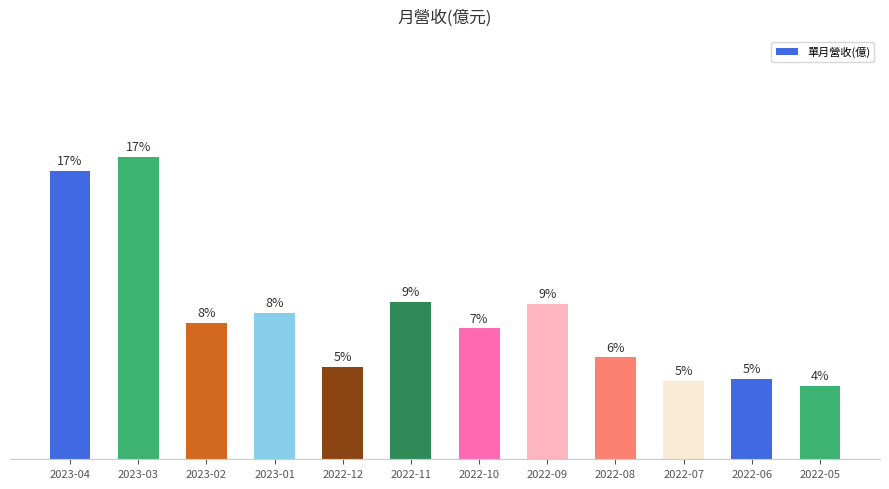

Count the number of data series in this chart.

1